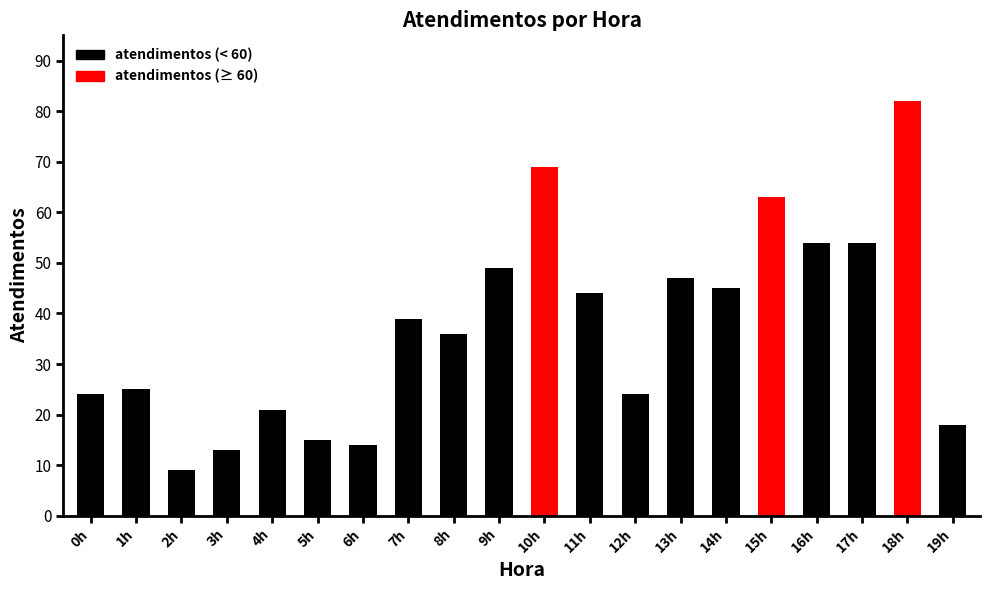

Which category has the lowest value across all series?

2h